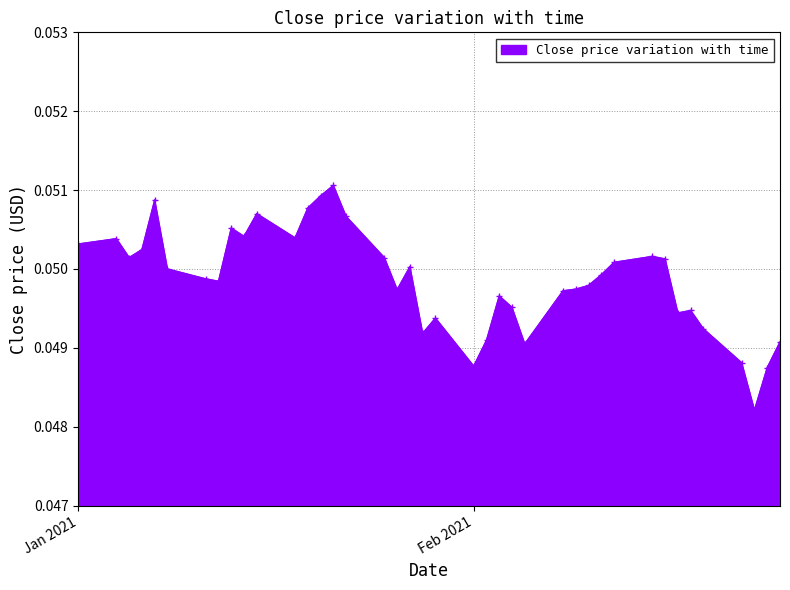

True or false: the data has more than 1 interior local peaks.

True